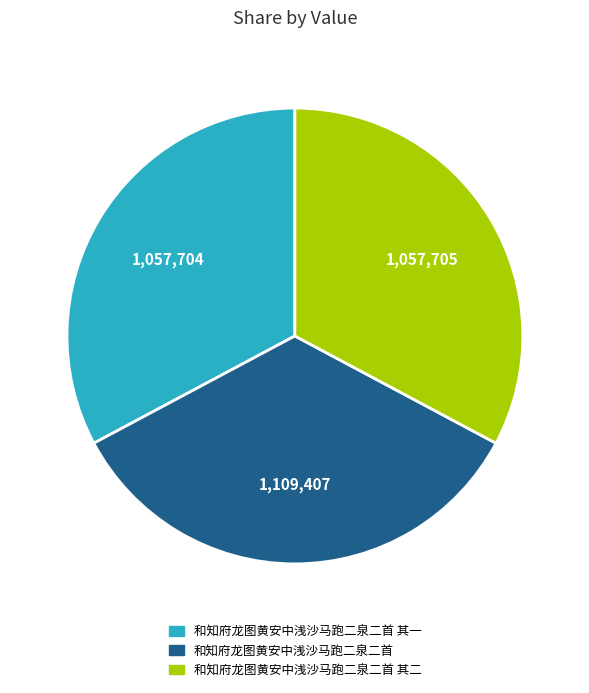

What is the largest slice in the pie chart?

和知府龙图黄安中浅沙马跑二泉二首